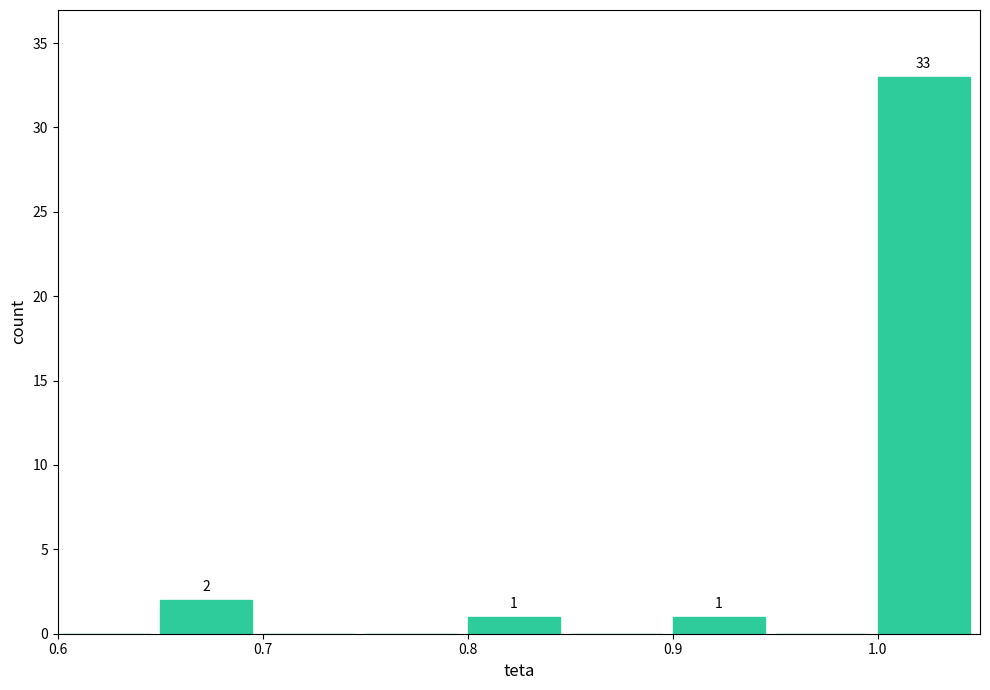

Which range on the x-axis has the tallest bar?

1.00 to 1.05